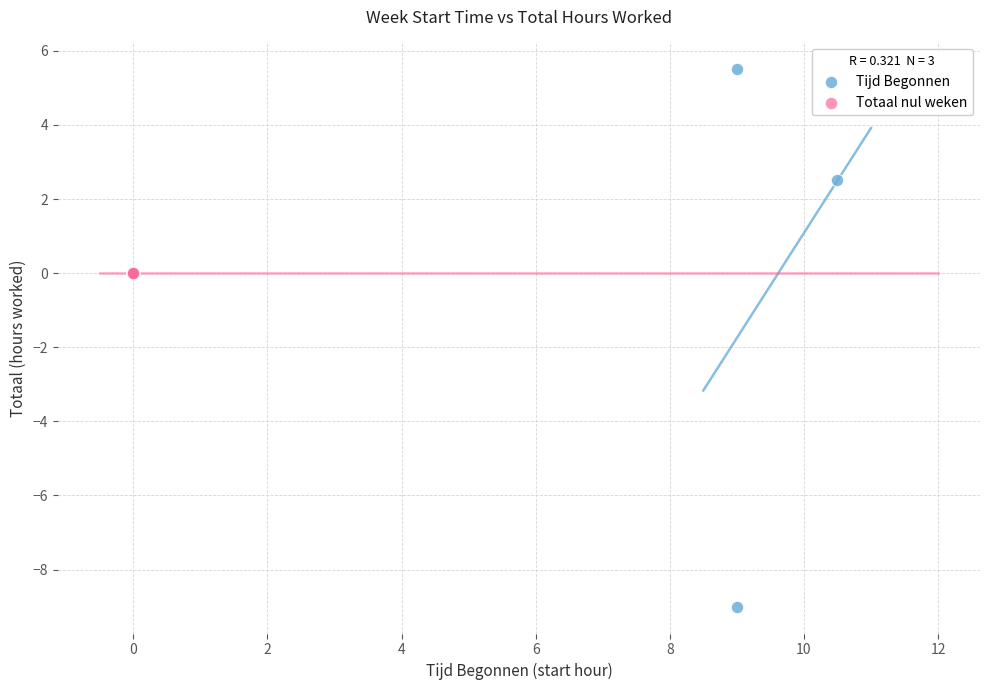

What are all the series names shown in the legend?

Tijd Begonnen, Totaal nul weken